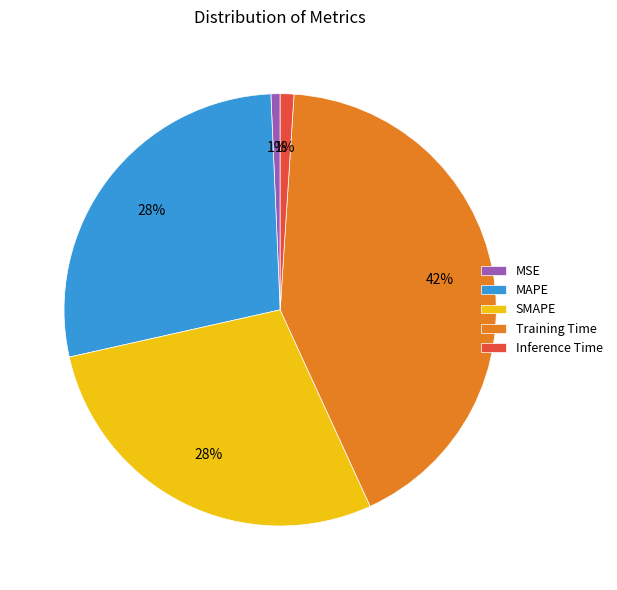

The Training Time slice represents 52% of the pie. True or false?

False